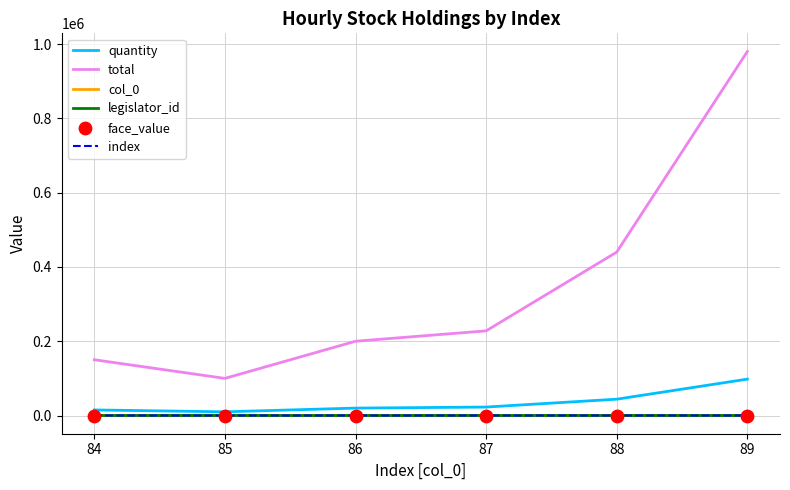

What are all the series names shown in the legend?

quantity, total, col_0, legislator_id, index, face_value